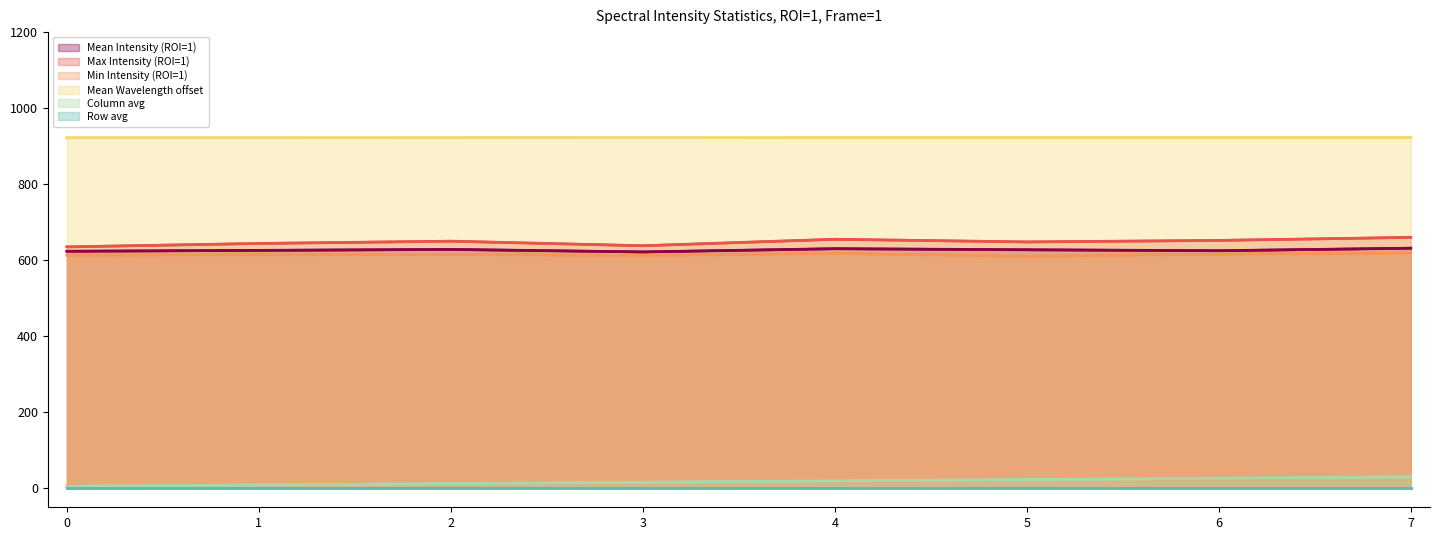

At which label does Max Intensity (ROI=1) first exceed 650?

4